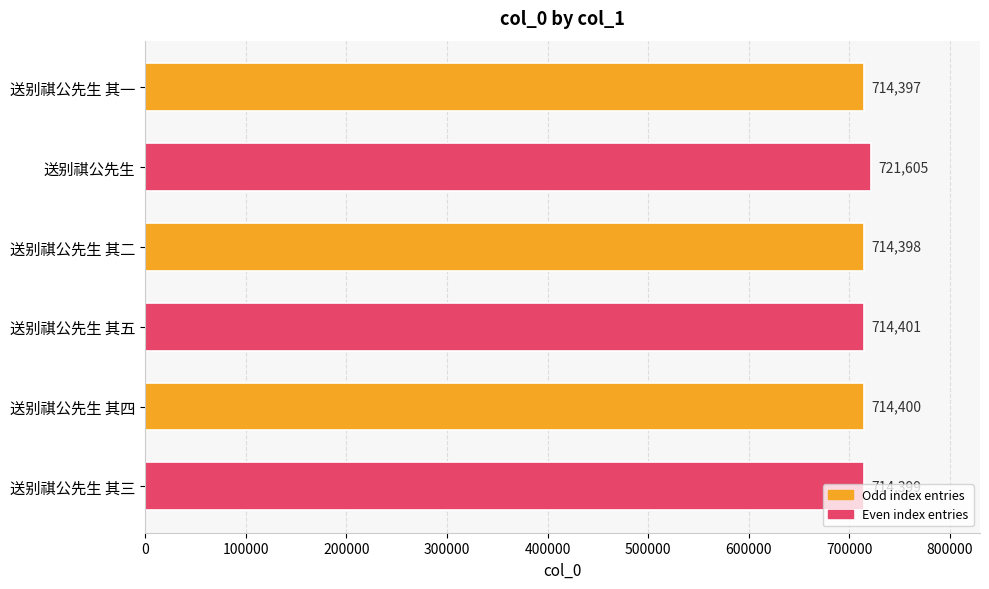

Between 送别祺公先生 其五 and 送别祺公先生, which is larger?

送别祺公先生